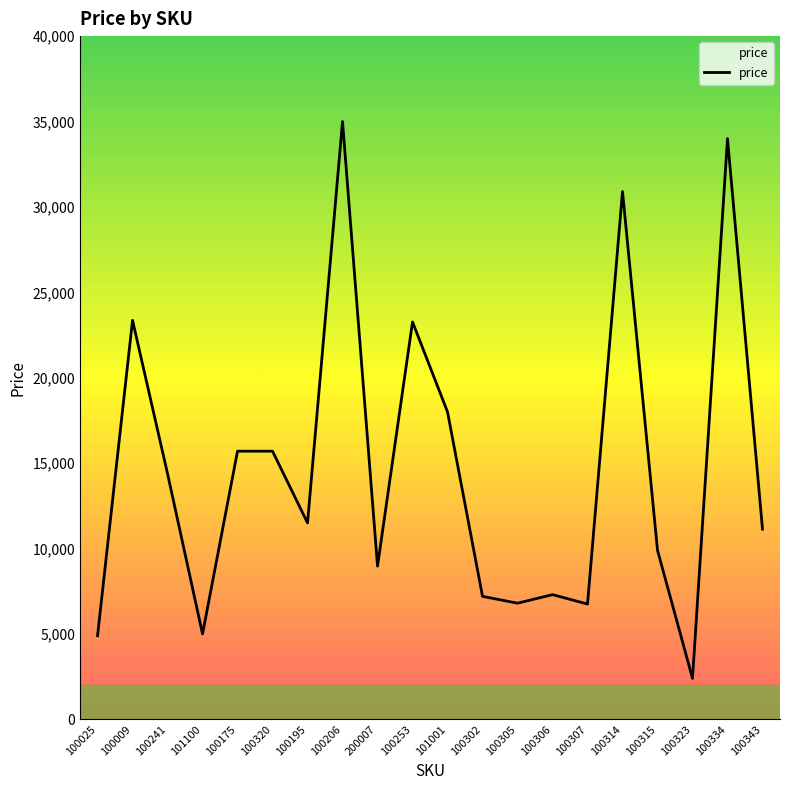

What is the greatest value displayed?

34998